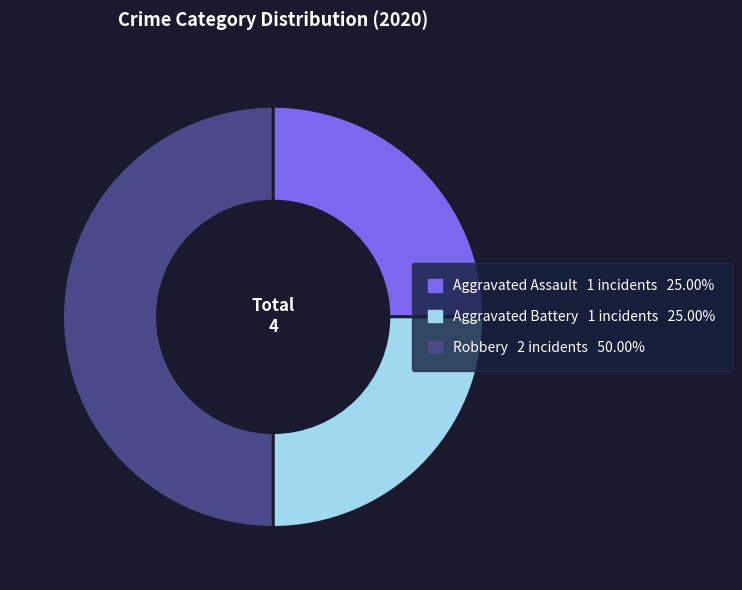

Which slice is the largest?

Robbery